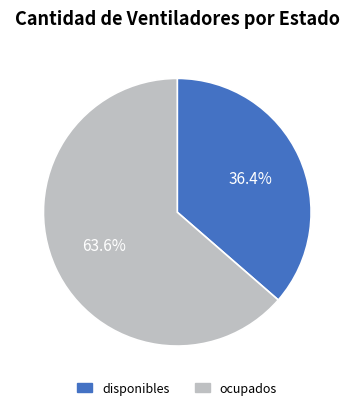

How many slices are in this pie chart?

2